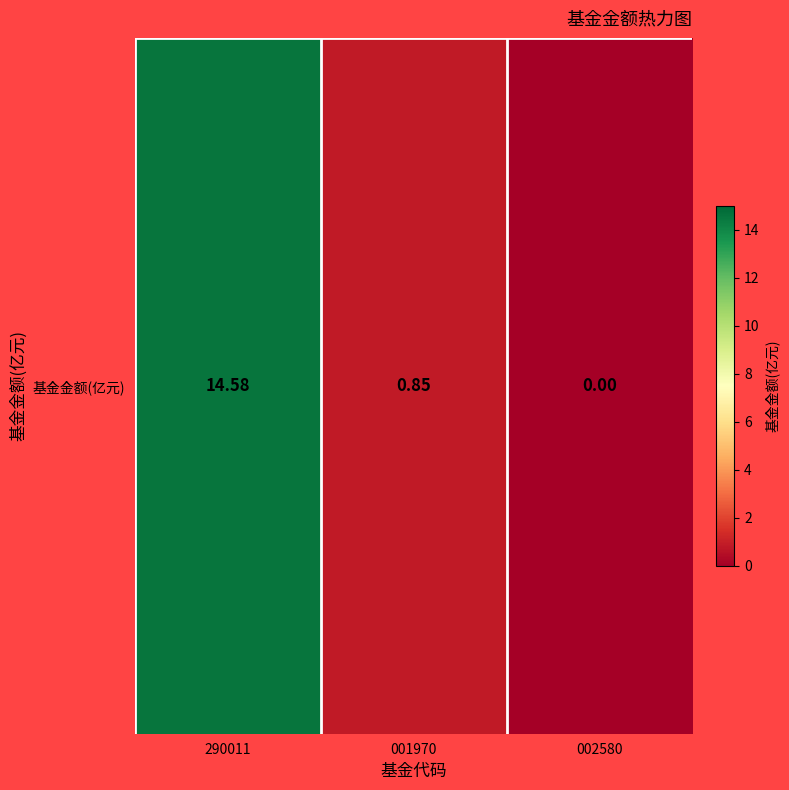

What is the difference between the maximum and second lowest values?

13.7